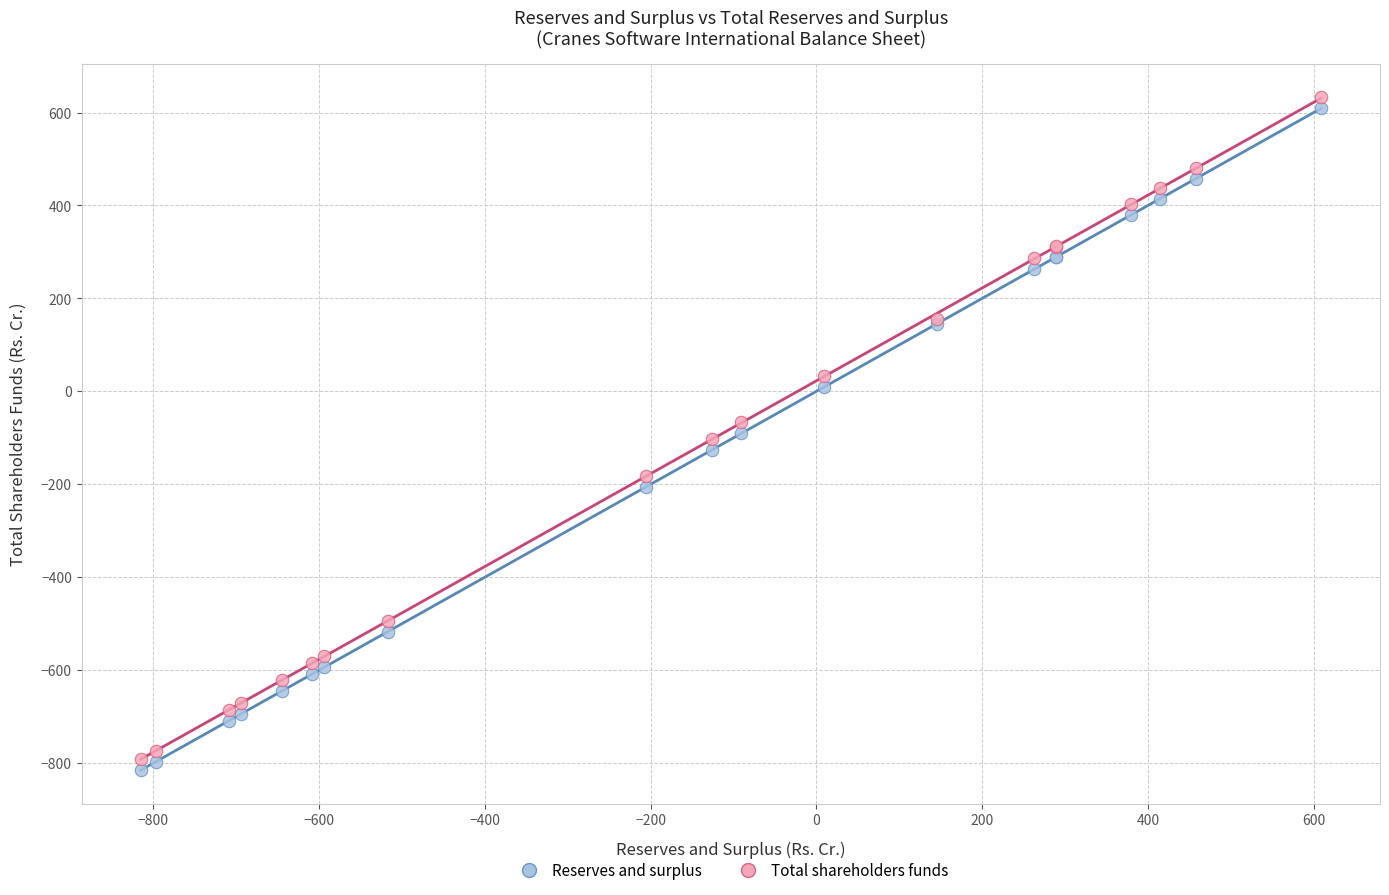

Which series reaches the maximum Y coordinate?

Total shareholders funds